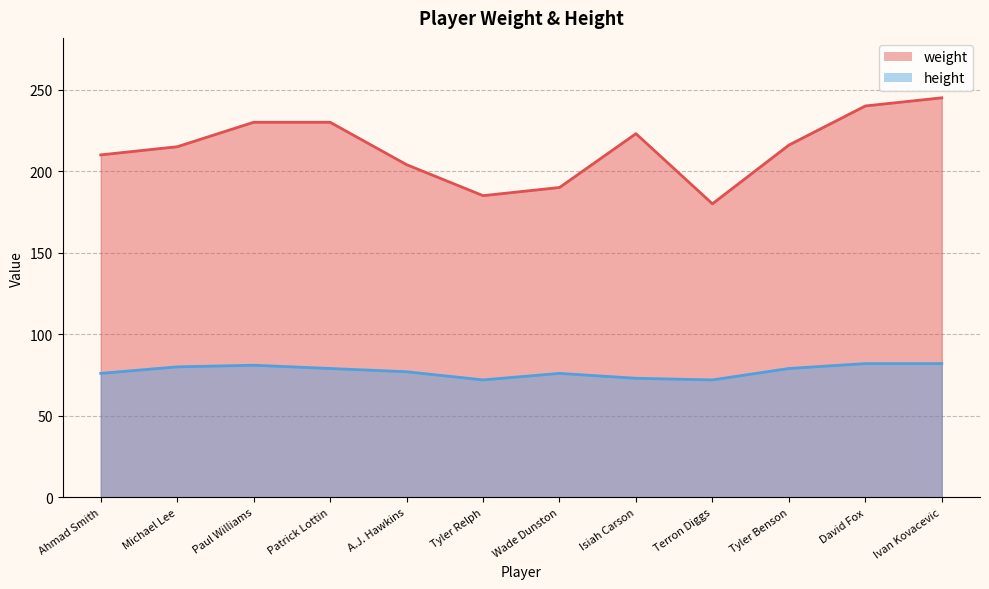

Reading left to right, what are all the values shown in this chart?

weight: Ahmad Smith=210	Michael Lee=215	Paul Williams=230	Patrick Lottin=230	A.J. Hawkins=204	Tyler Relph=185	Wade Dunston=190	Isiah Carson=223	Terron Diggs=180	Tyler Benson=216	David Fox=240	Ivan Kovacevic=245
height: Ahmad Smith=76	Michael Lee=80	Paul Williams=81	Patrick Lottin=79	A.J. Hawkins=77	Tyler Relph=72	Wade Dunston=76	Isiah Carson=73	Terron Diggs=72	Tyler Benson=79	David Fox=82	Ivan Kovacevic=82